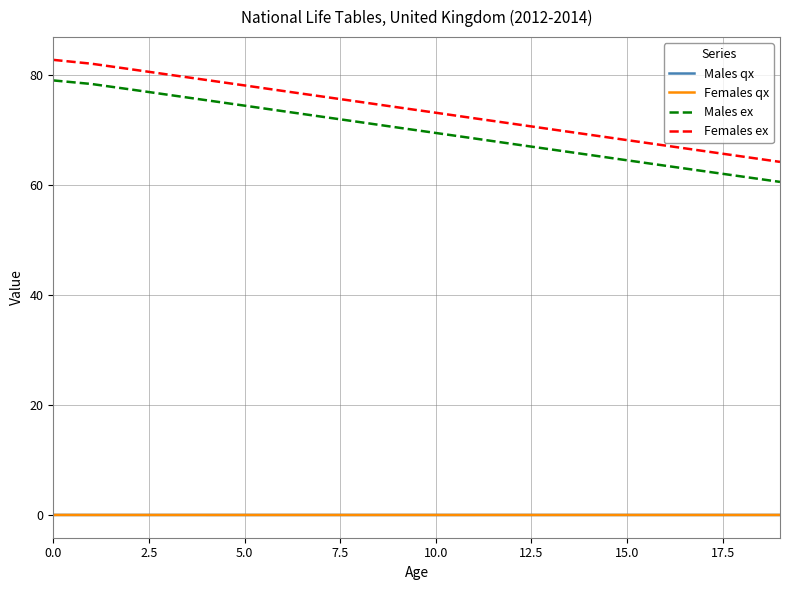

Which series has the widest spread of values?

Females ex